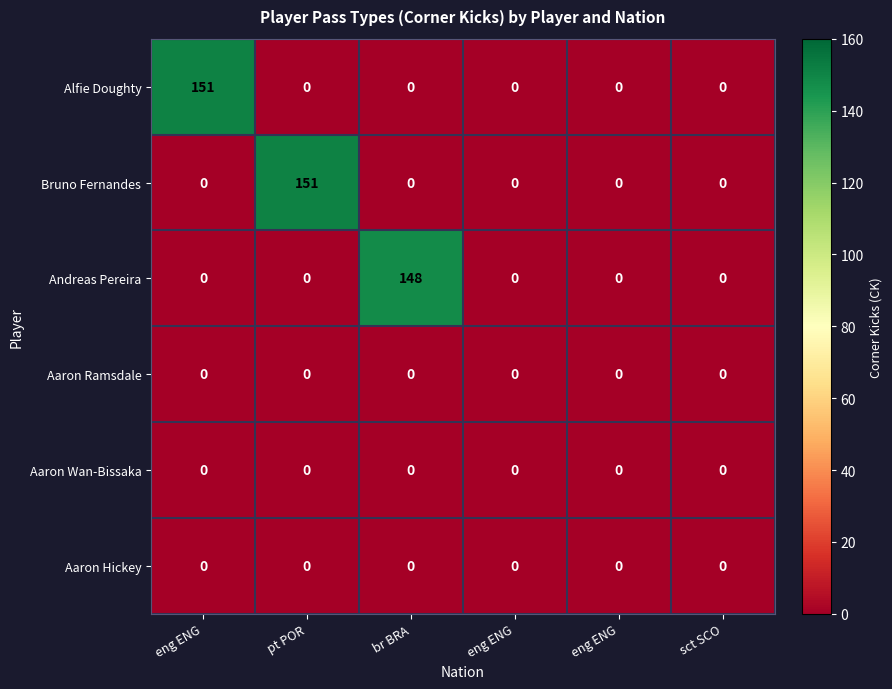

Which series has the largest range (max minus min)?

Alfie Doughty